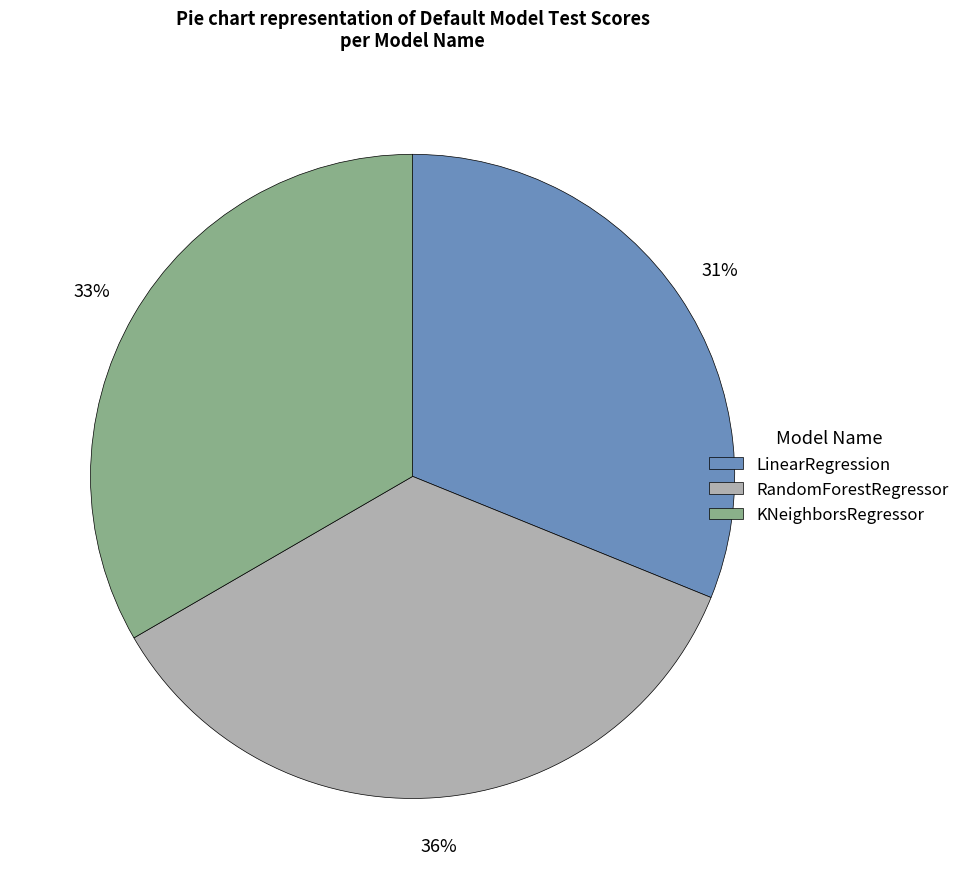

What is the largest slice in the pie chart?

RandomForestRegressor